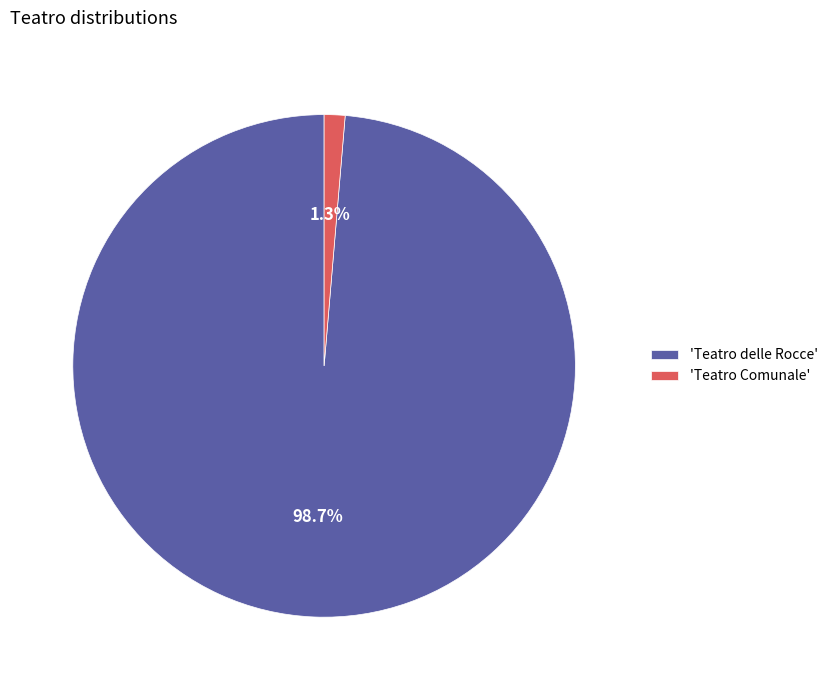

Rank the categories by value from highest to lowest.

'Teatro delle Rocce', 'Teatro Comunale'